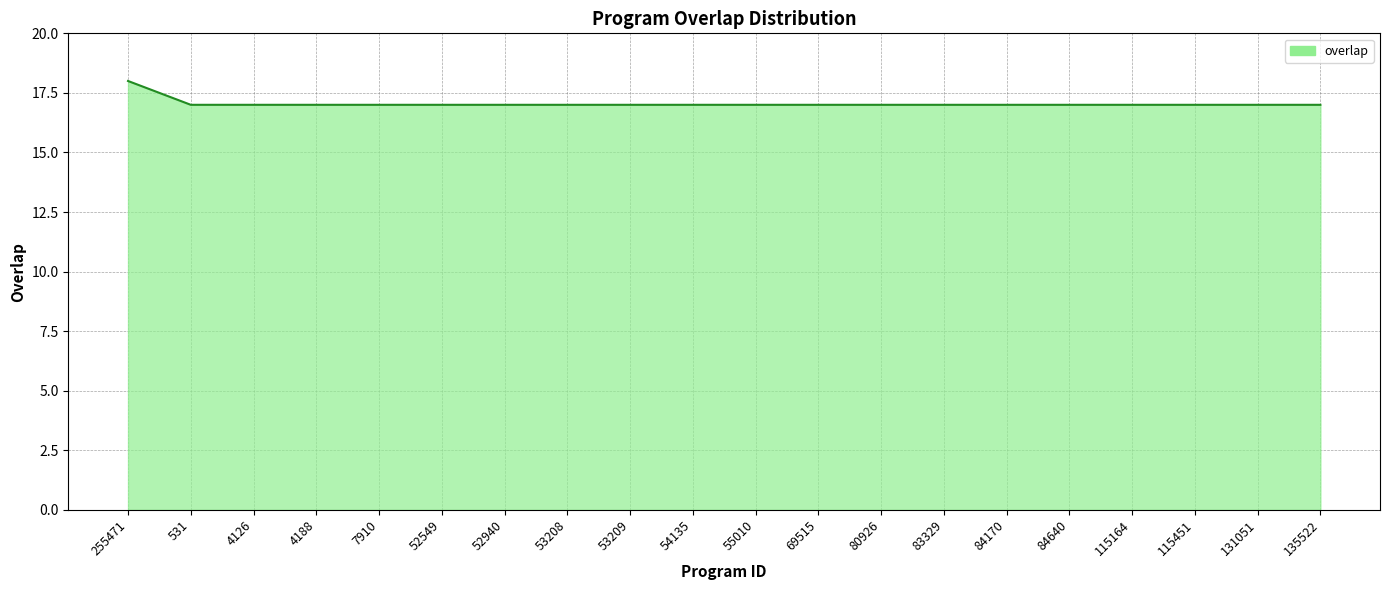

What is the ratio of the value at 80926 to the value at 7910?

1.0